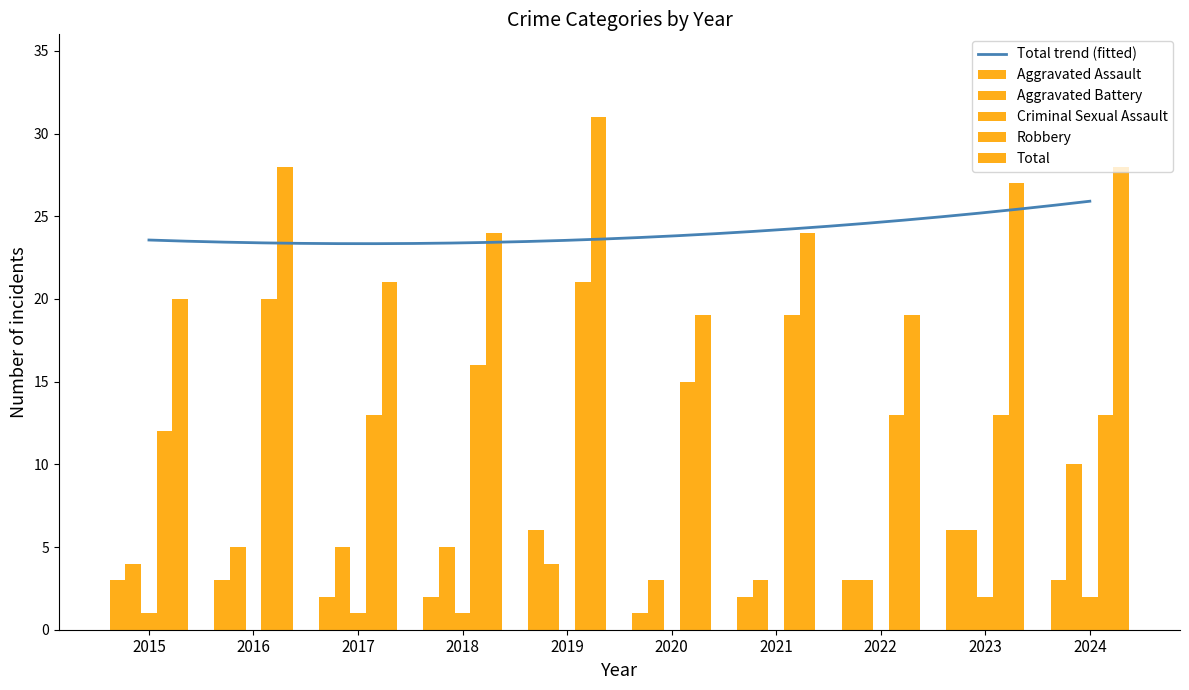

Reading left to right, extract all data points from this chart.

Aggravated Assault: 3	3	2	2	6	1	2	3	6	3
Aggravated Battery: 4	5	5	5	4	3	3	3	6	10
Criminal Sexual Assault: 1	0	1	1	0	0	0	0	2	2
Robbery: 12	20	13	16	21	15	19	13	13	13
Total: 20	28	21	24	31	19	24	19	27	28